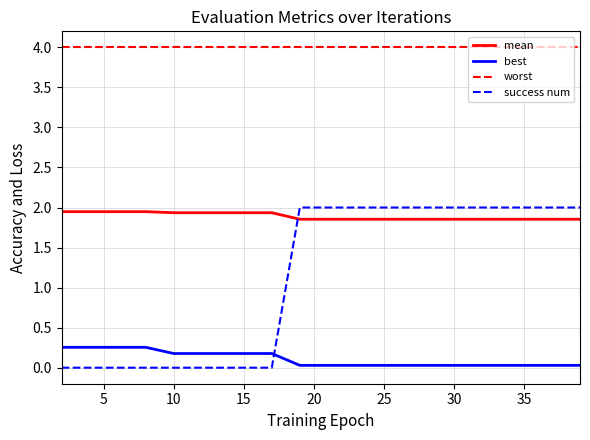

Which series has the largest total across all categories?

worst